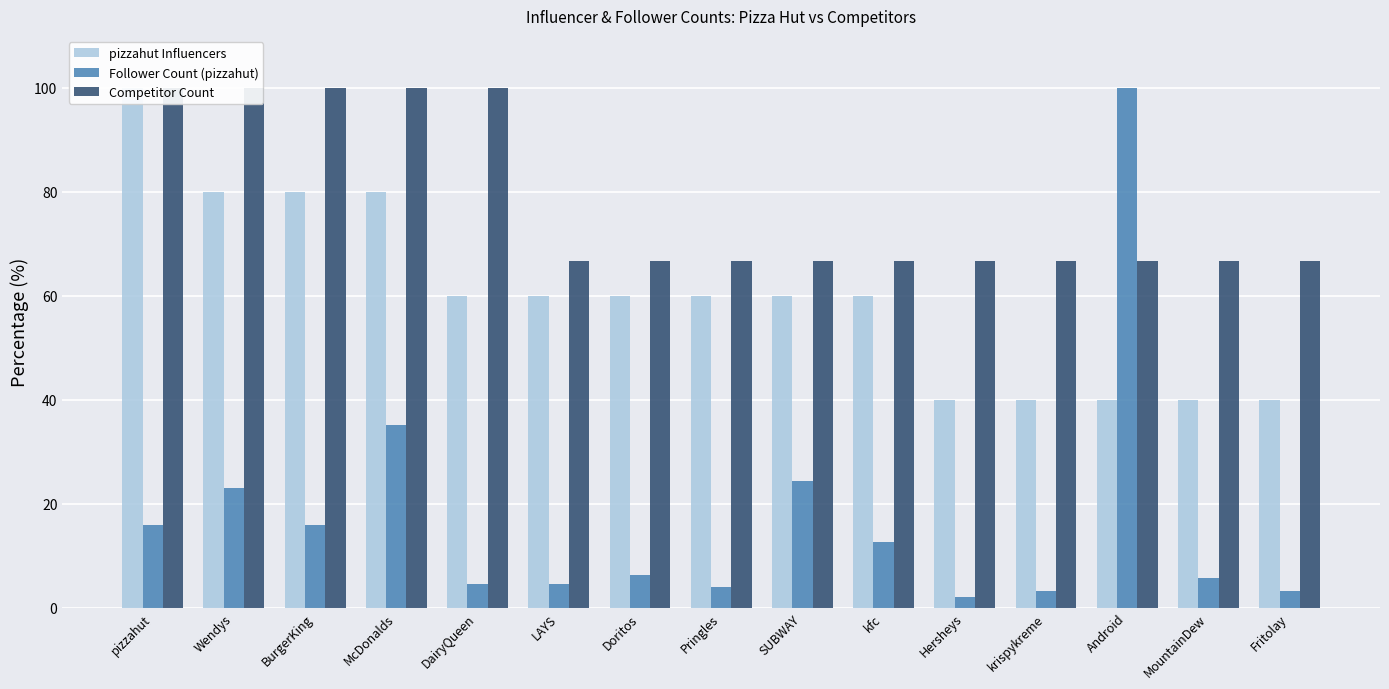

How many bars are there in total?

45